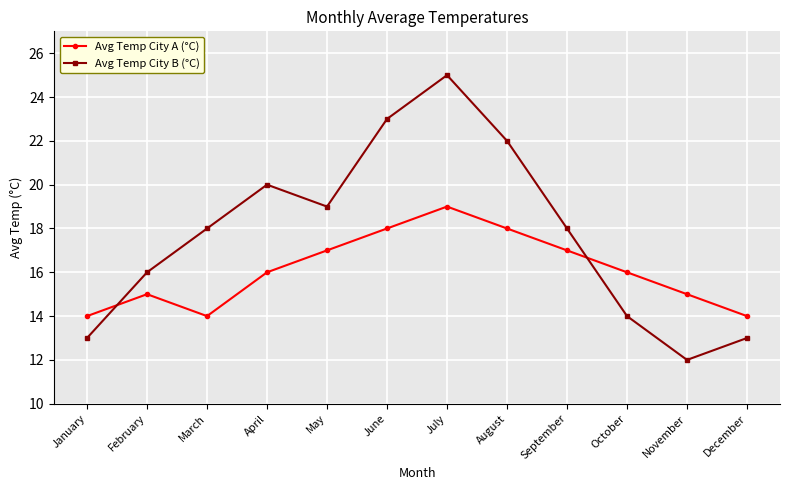

Where do Avg Temp City A (°C) and Avg Temp City B (°C) first cross each other?

January and February